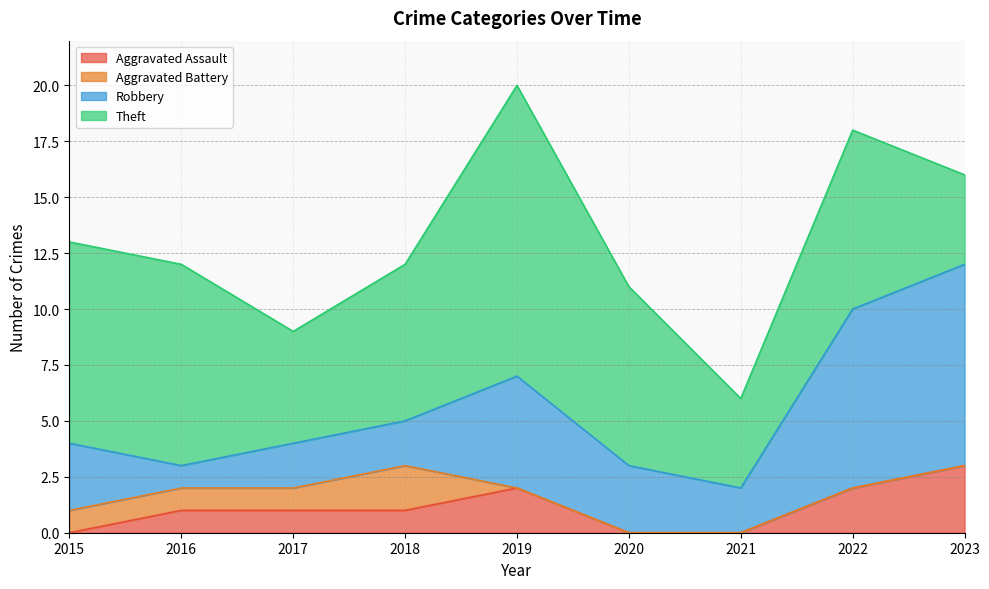

Which series has the widest spread of values?

Theft